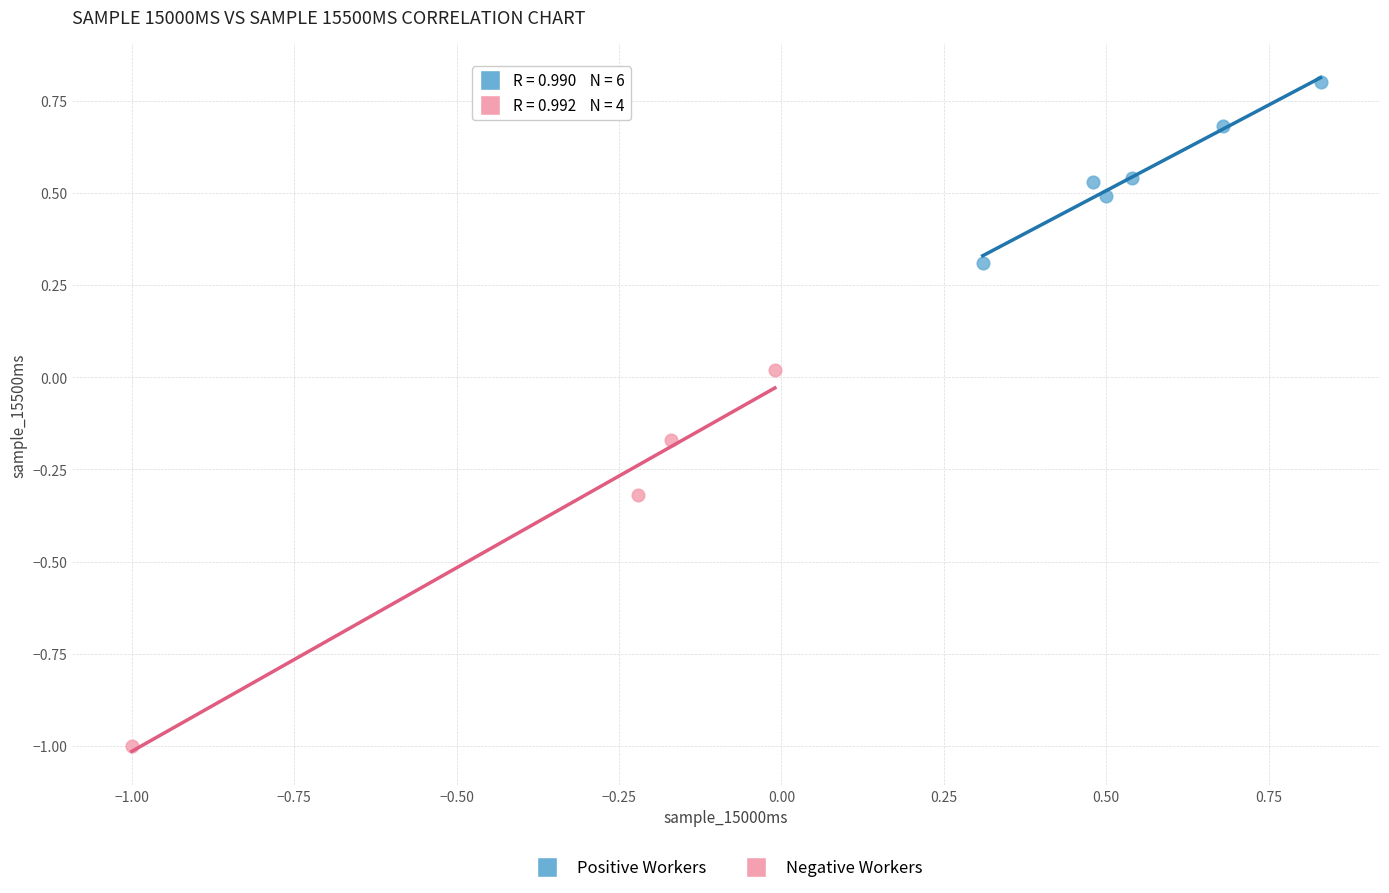

Which series reaches the minimum Y coordinate?

Negative Workers